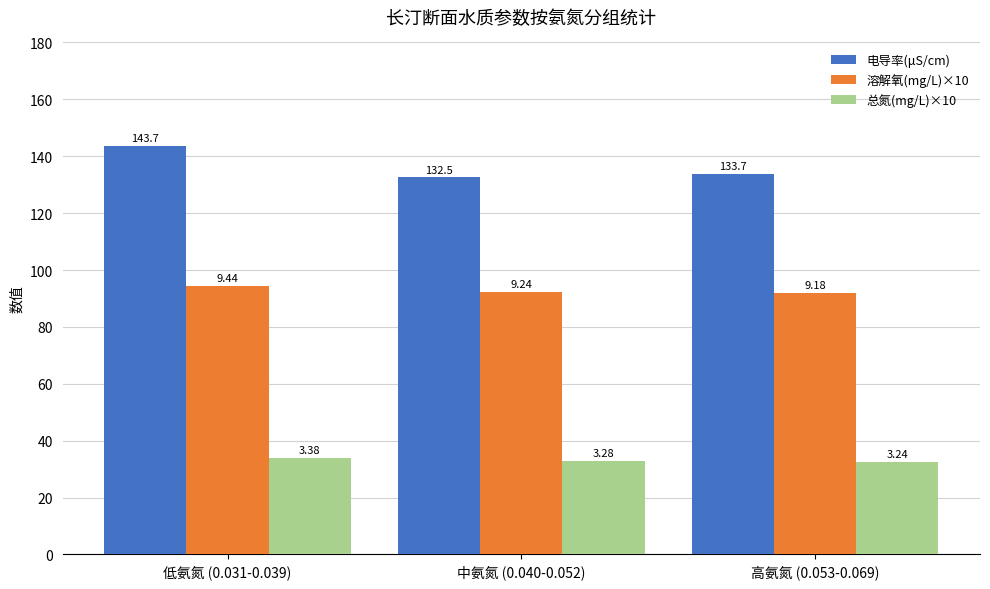

What is the total value across all series at 低氨氮 (0.031-0.039)?

271.9